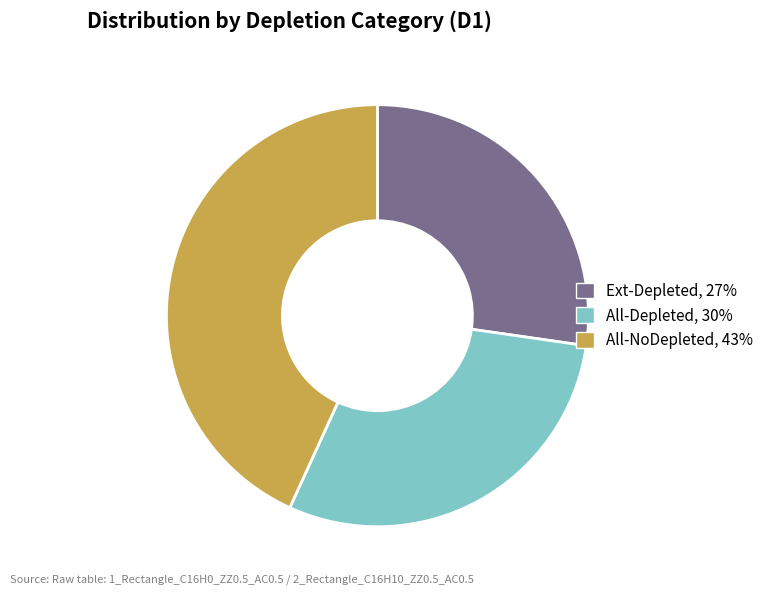

Does All-Depleted, 30% account for over 50% of the chart?

No